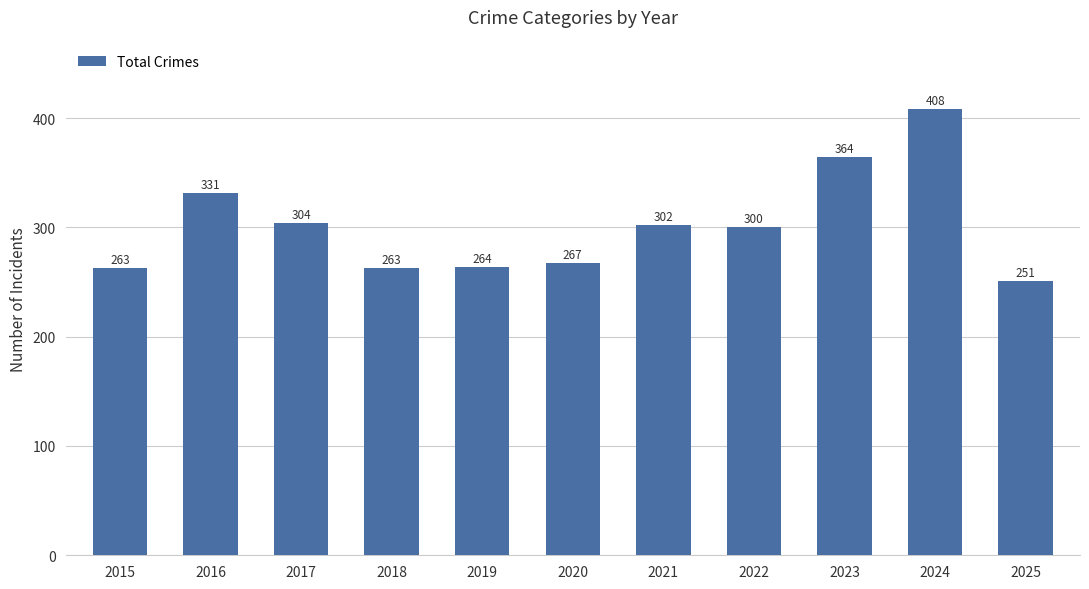

True or false: the data shows 504 at 2021.

False